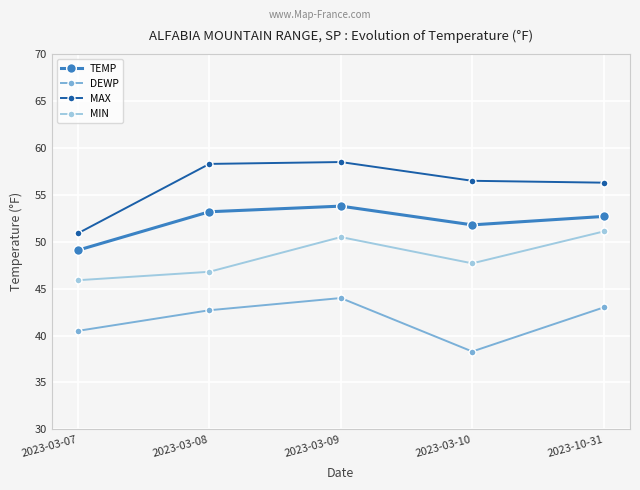

Is this an area chart (filled region under the line)?

No